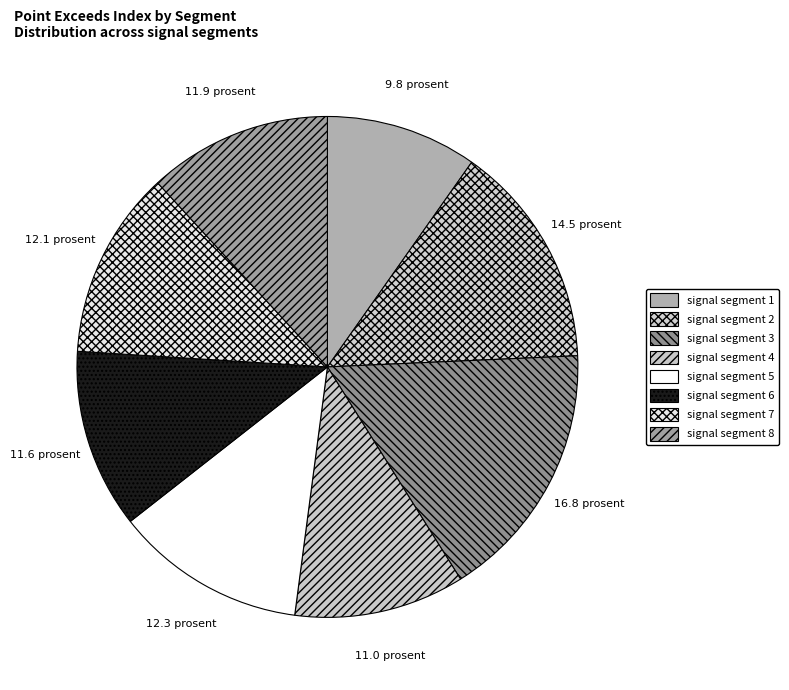

To the nearest percent, what percentage of the pie is signal segment 8?

12%